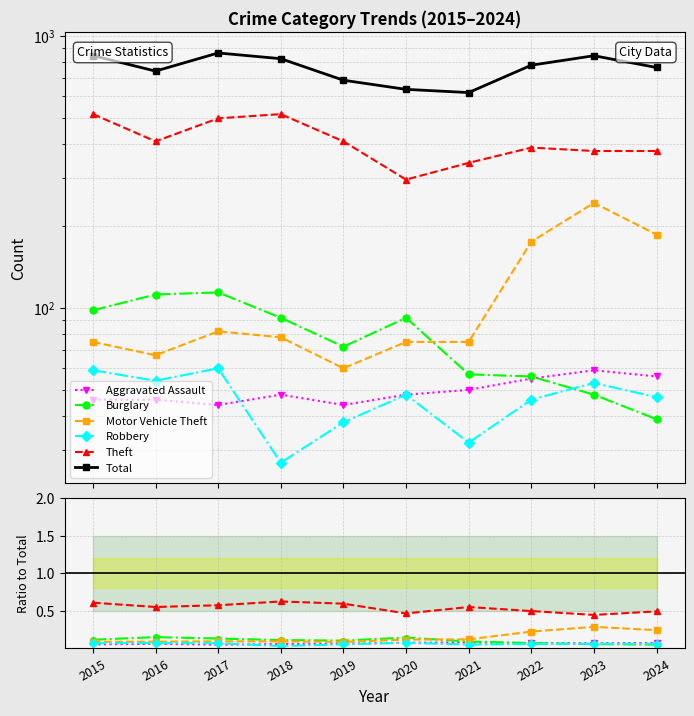

True or false: Aggravated Assault and Theft intersect in this chart.

False